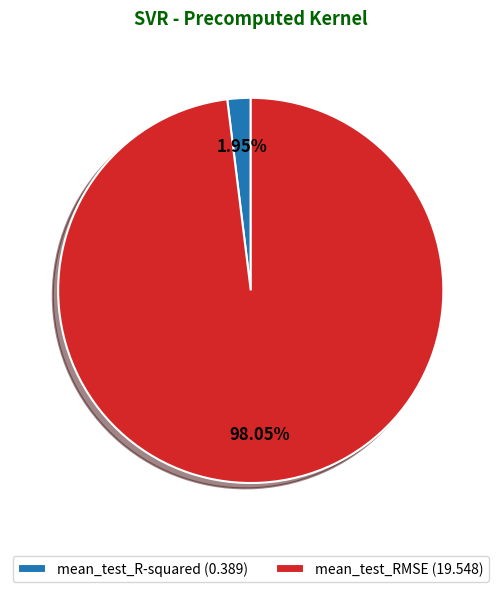

Which has a higher value, mean_test_R-squared or mean_test_RMSE?

mean_test_RMSE